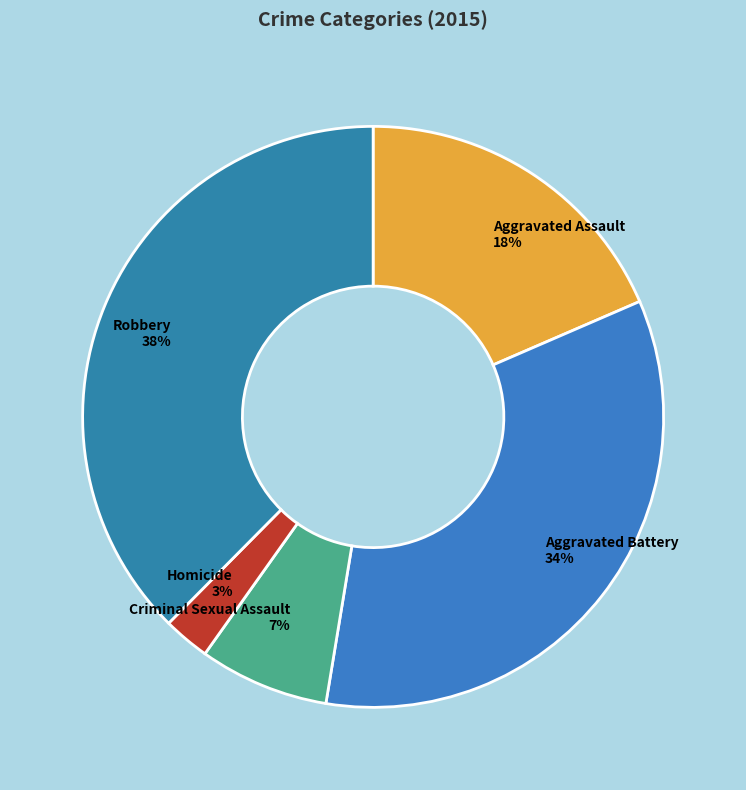

Combined, do Criminal Sexual Assault and Aggravated Battery account for over 50%?

No